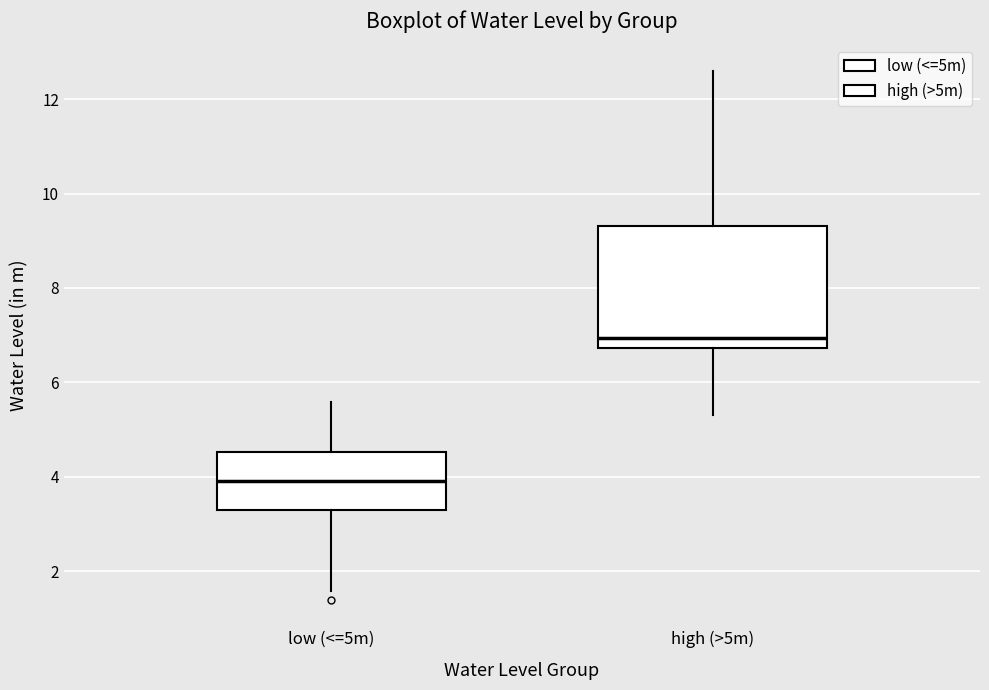

Reading left to right, transcribe this box plot: for each box, give where its median line is, the range the box spans, and where its two whiskers end, as read against the y-axis. The values are not printed on the chart, so give them approximately, as read against the axis.

low (<=5m): median 4.0, box 3.4 to 4.6, whiskers 1.6 to 5.6
high (>5m): median 7.0, box 6.8 to 9.4, whiskers 5.4 to 12.6